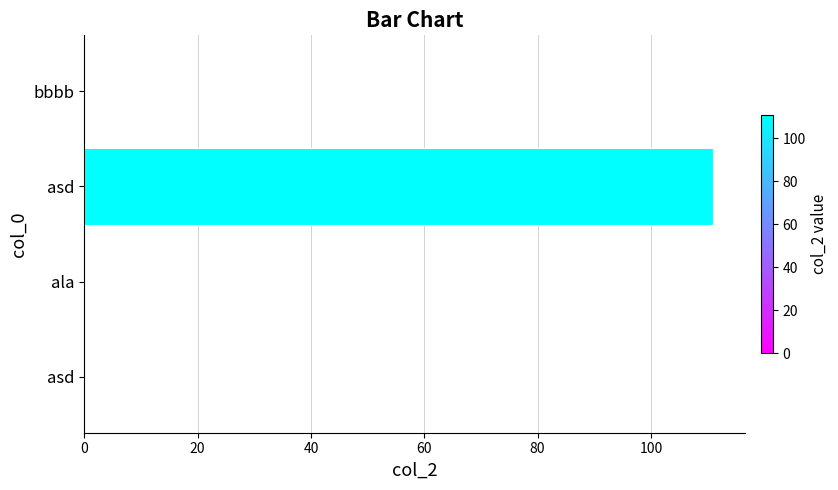

Are the bars horizontal?

Yes